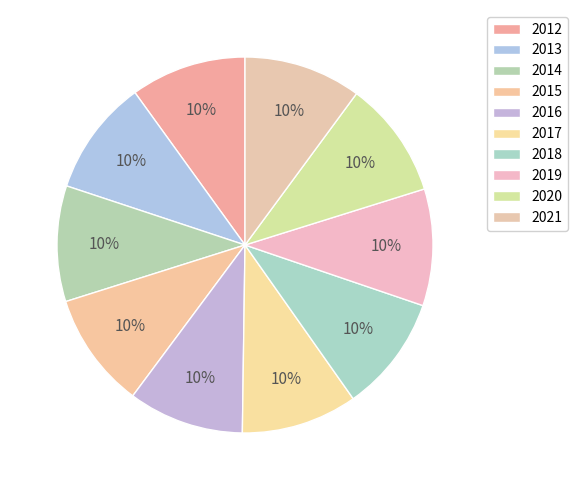

Combined, what portion of the pie is 2017 and 2020?

20.1%